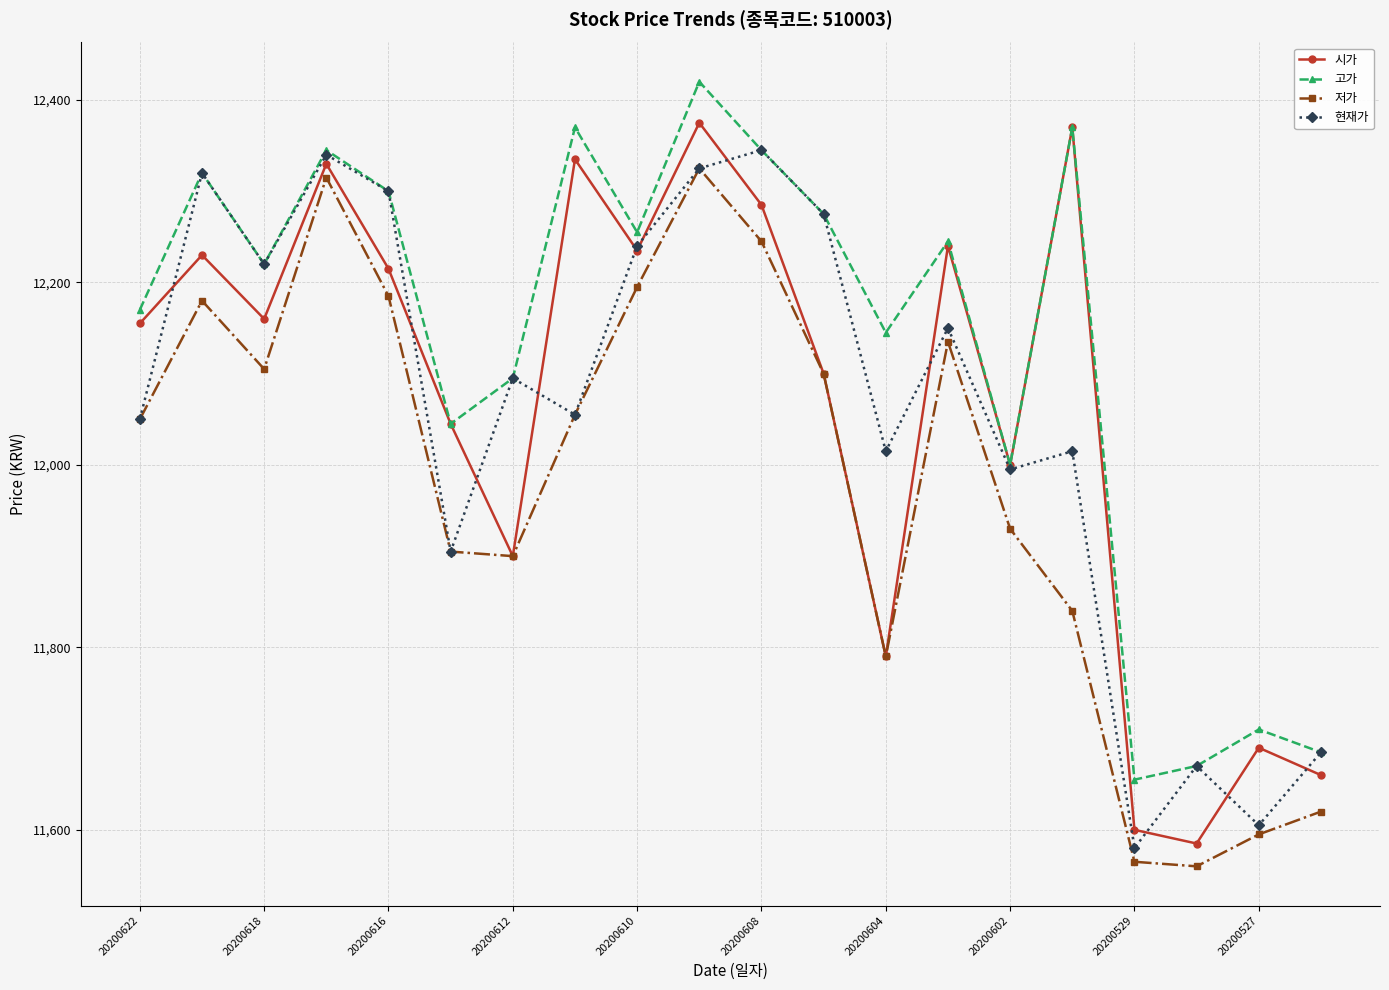

What is the value of the 현재가 point at the 17th from the left?

11580